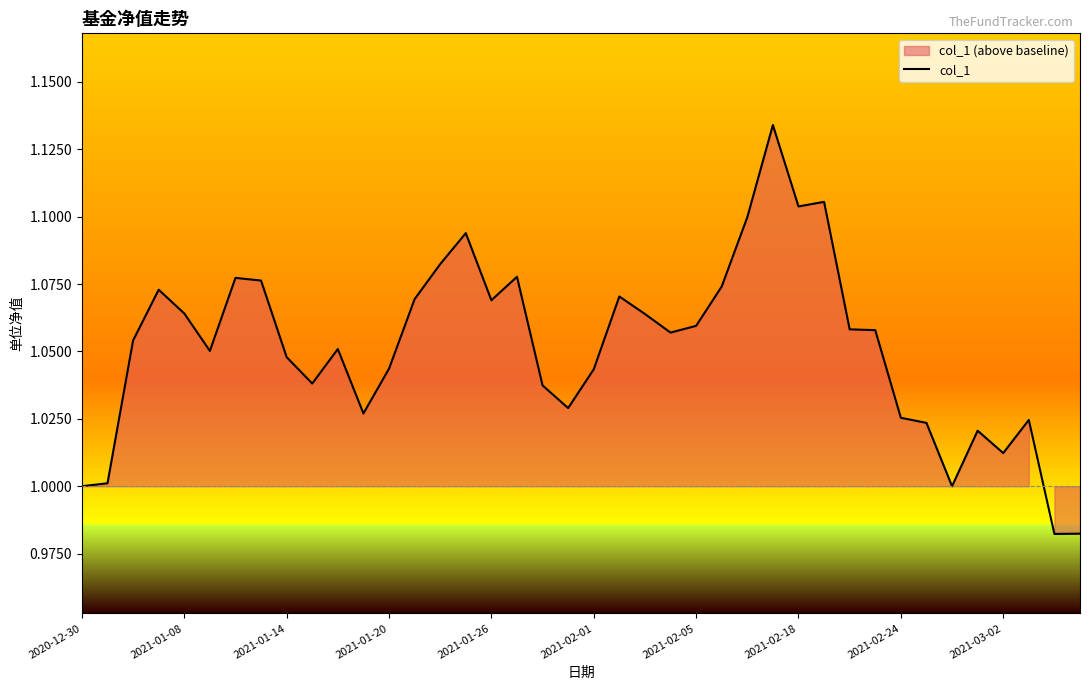

True or false: col_1 has a value of 1.4 at 2020-12-30.

False